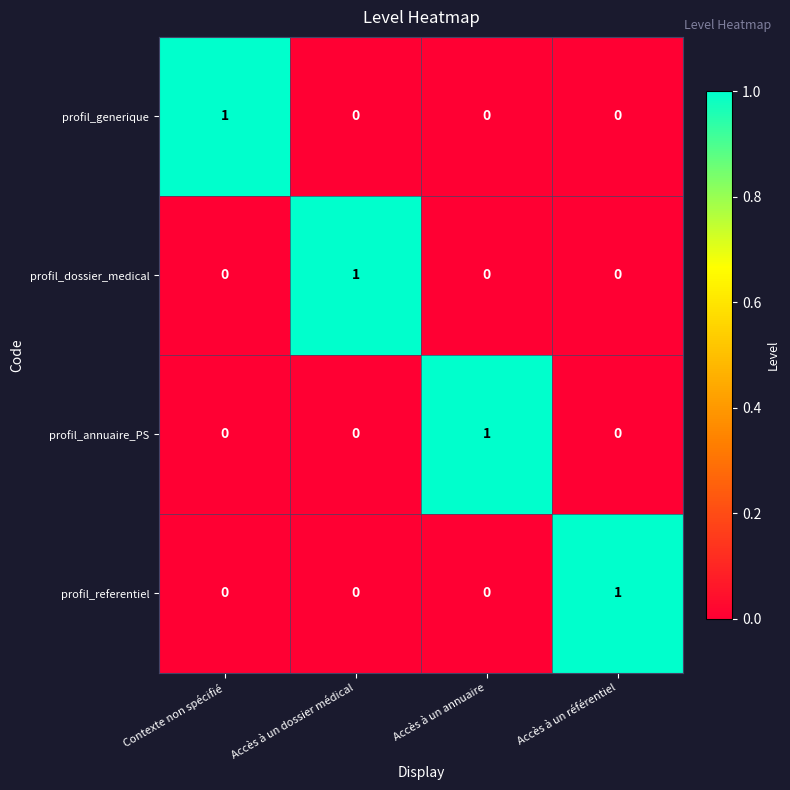

Is it true that profil_dossier_medical equals 0 at Contexte non spécifié?

True